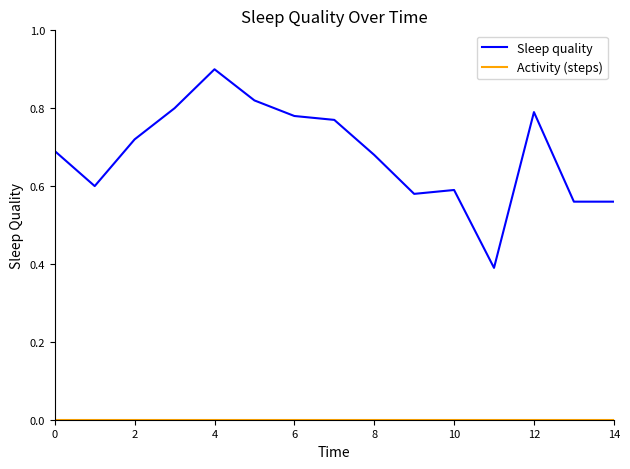

At how many categories does at least one series exceed 0?

15